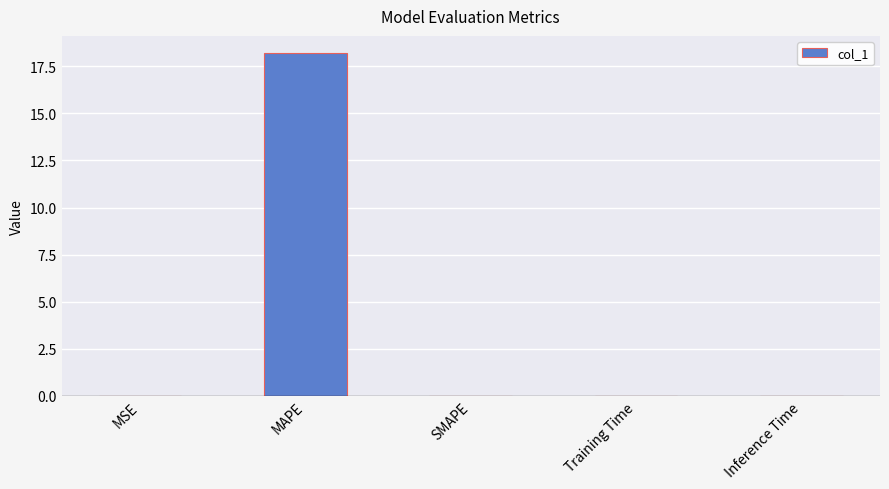

What is the greatest value displayed?

18.2